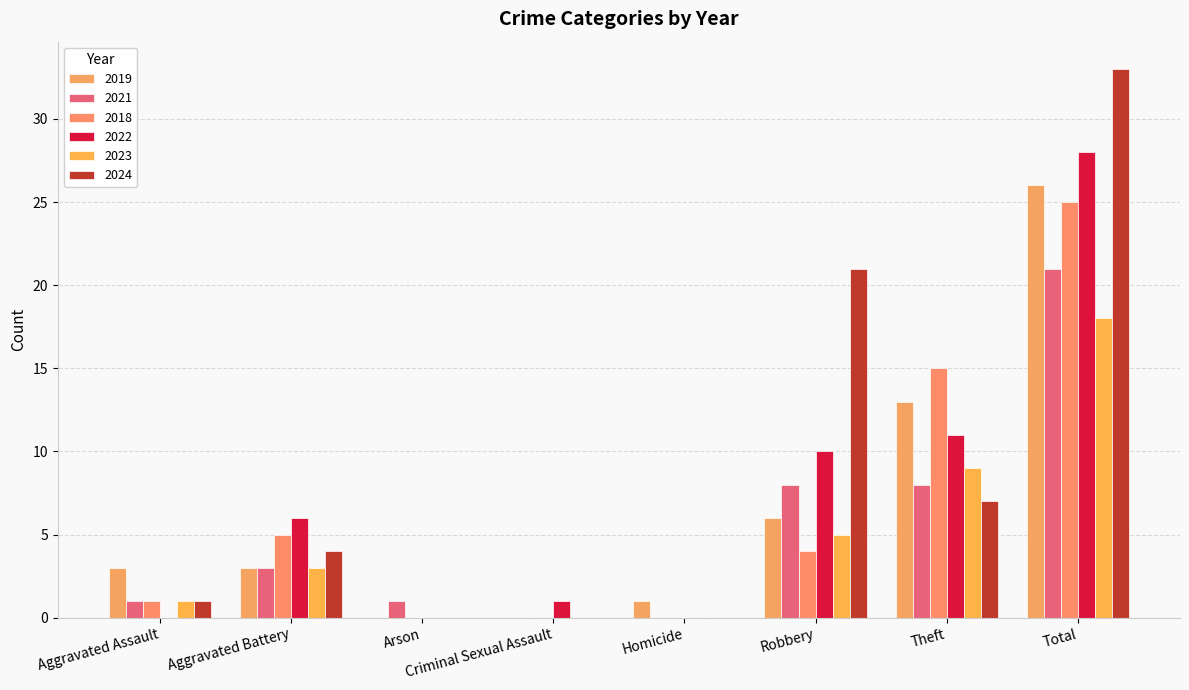

Is the value of 2018 at Robbery greater than the value of 2024 at Homicide?

Yes